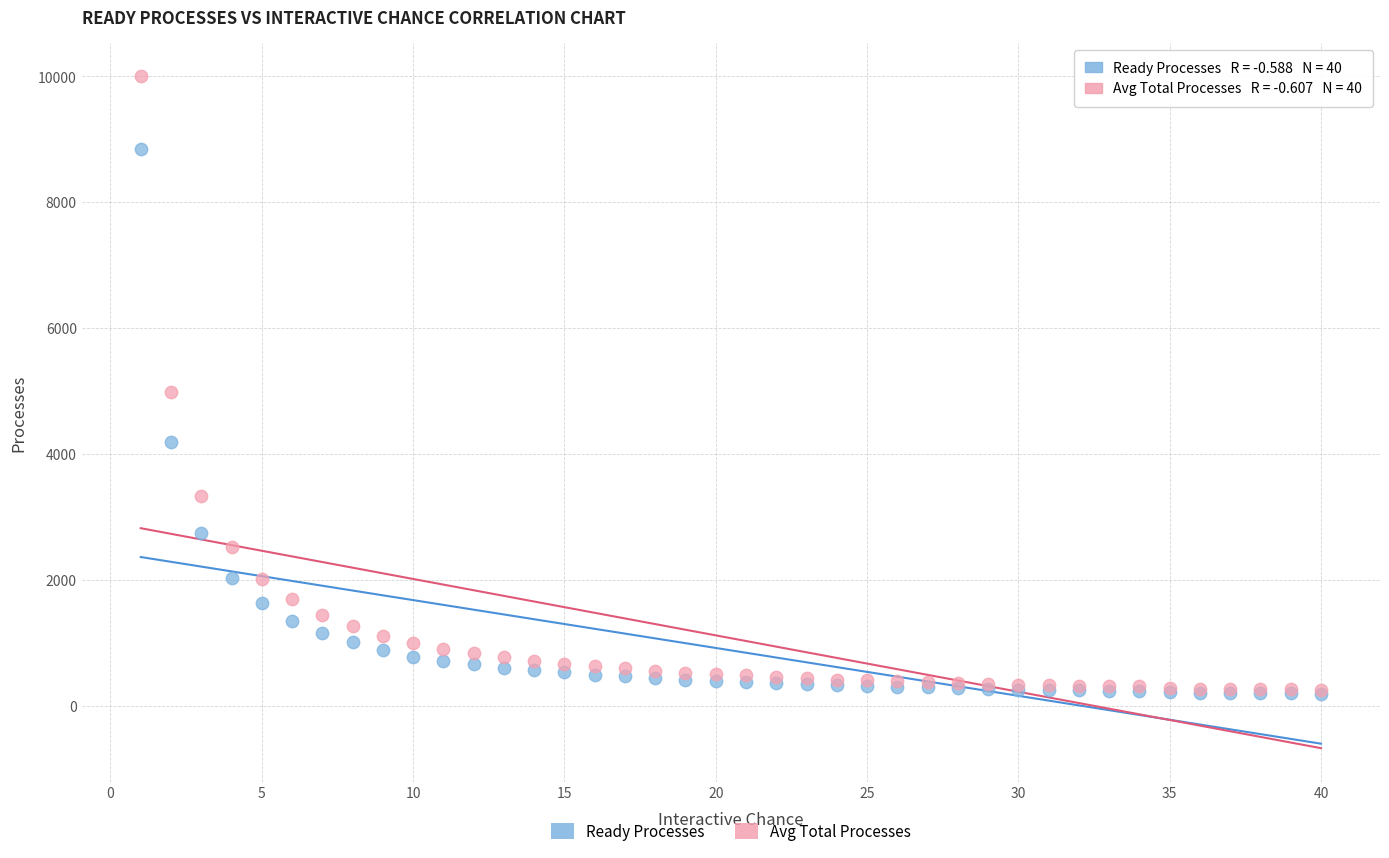

In the Ready Processes series, what Y value is closest to 4519?

4197